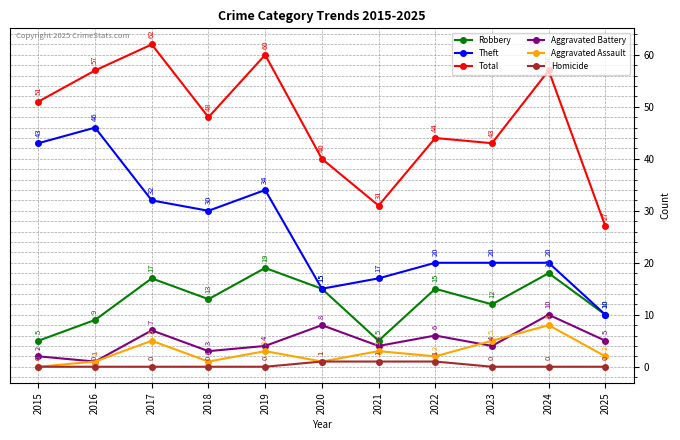

How many Homicide values are between 0 and 1?

11